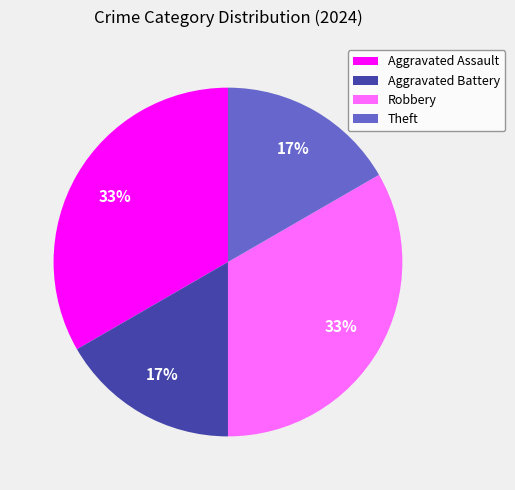

What percentage is the Aggravated Assault slice, to the nearest percent?

33%